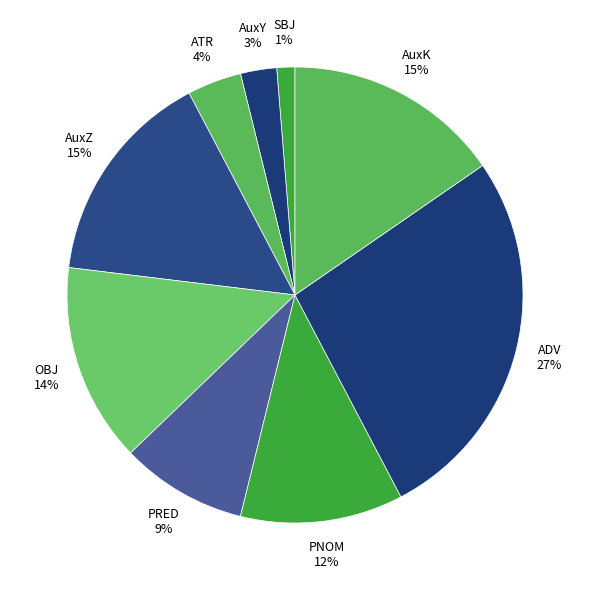

Which has a higher value, AuxZ or SBJ?

AuxZ